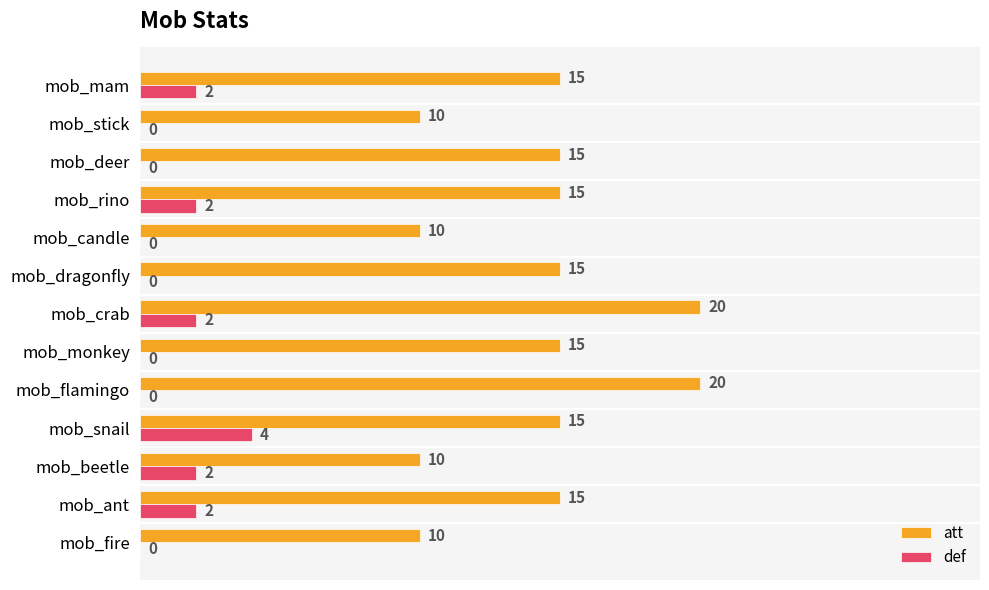

What are all the series names shown in the legend?

att, def